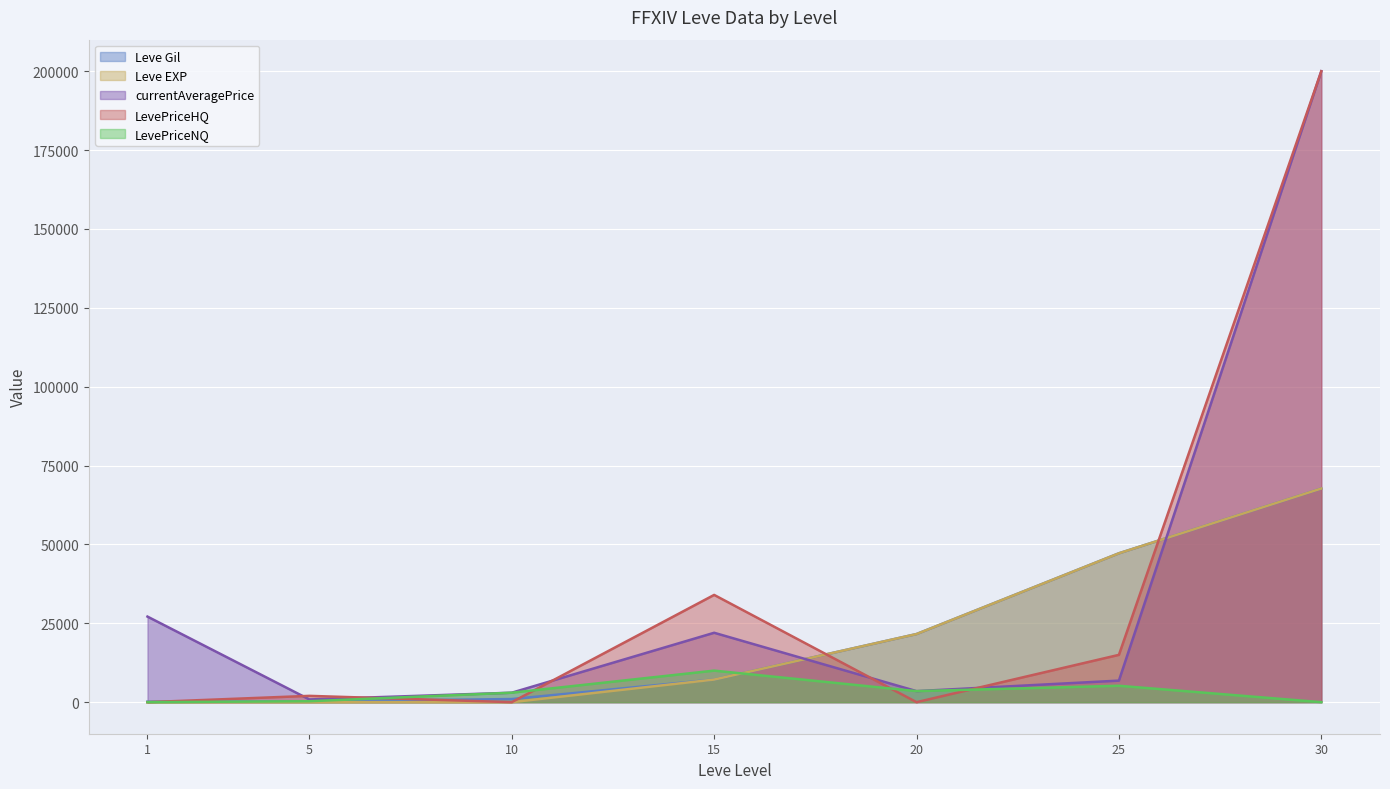

What is the difference between the highest and lowest values at 10?

3000